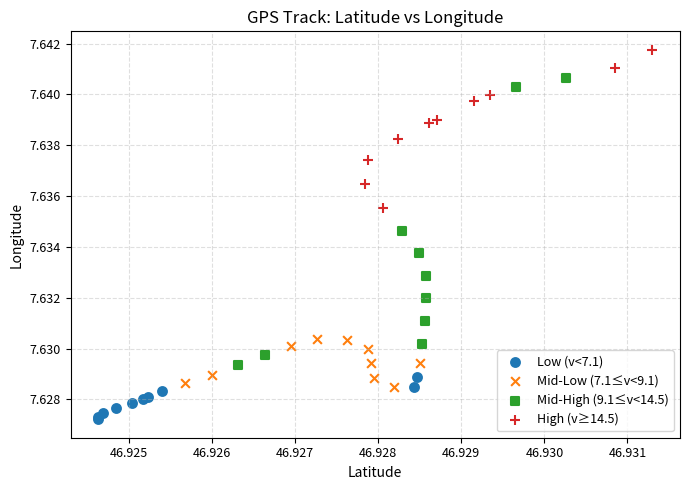

Which series contains the highest Y value?

High (v≥14.5)